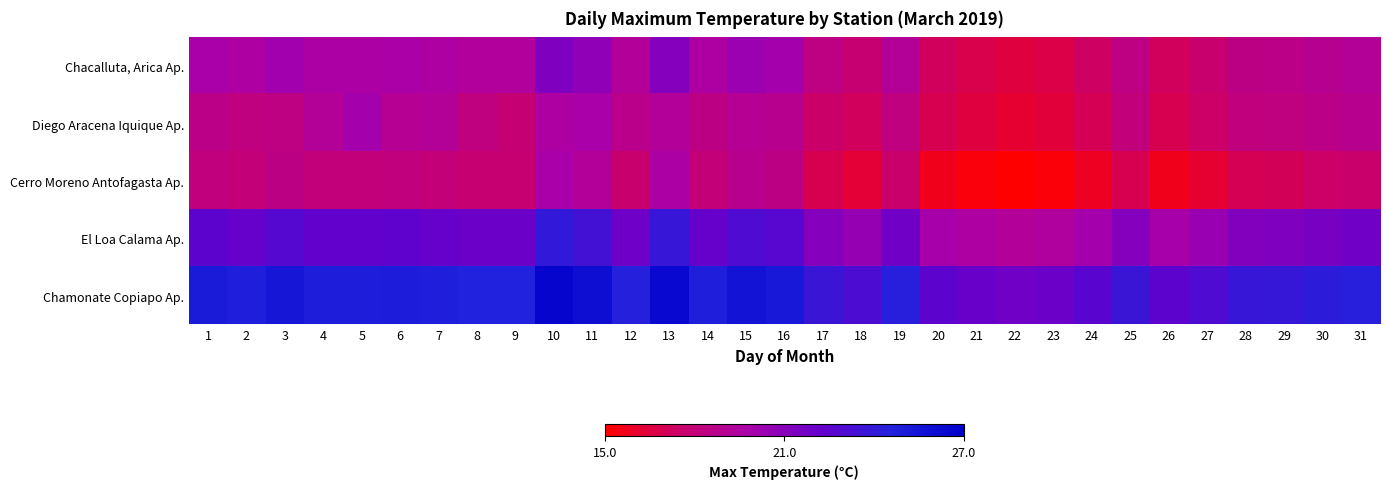

Reading left to right, list all the values displayed in this chart.

Chacalluta, Arica Ap.: 1=19.8	2=19.5	3=20.1	4=19.6	5=19.6	6=19.7	7=19.5	8=19.3	9=19.3	10=21.3	11=20.7	12=19.2	13=21.1	14=19.5	15=20.3	16=20.0	17=18.4	18=17.8	19=19.1	20=17.2	21=16.8	22=16.5	23=16.7	24=17.3	25=18.4	26=17.2	27=17.7	28=18.5	29=18.6	30=18.9	31=19.1
Diego Aracena Iquique Ap.: 1=18.6	2=18.3	3=18.4	4=19.1	5=20.0	6=19.0	7=19.1	8=18.3	9=17.9	10=19.5	11=19.8	12=18.7	13=19.2	14=18.5	15=19.0	16=18.8	17=17.5	18=17.2	19=18.3	20=16.9	21=16.5	22=16.2	23=16.4	24=17.0	25=18.1	26=16.9	27=17.4	28=18.2	29=18.3	30=18.6	31=18.8
Cerro Moreno Antofagasta Ap.: 1=18.2	2=18.0	3=18.5	4=18.1	5=18.1	6=18.2	7=18.0	8=17.8	9=17.8	10=19.8	11=19.2	12=17.7	13=19.6	14=18.0	15=18.8	16=18.5	17=16.9	18=16.3	19=17.6	20=15.7	21=15.3	22=15.0	23=15.2	24=15.8	25=16.9	26=15.7	27=16.2	28=17.0	29=17.1	30=17.4	31=17.6
El Loa Calama Ap.: 1=22.5	2=22.2	3=22.8	4=22.3	5=22.3	6=22.4	7=22.2	8=22.0	9=22.0	10=24.0	11=23.4	12=21.9	13=23.8	14=22.2	15=23.0	16=22.7	17=21.1	18=20.5	19=21.8	20=19.9	21=19.5	22=19.2	23=19.4	24=20.0	25=21.1	26=19.9	27=20.4	28=21.2	29=21.3	30=21.6	31=21.8
Chamonate Copiapo Ap.: 1=25.1	2=24.8	3=25.4	4=24.9	5=24.9	6=25.0	7=24.8	8=24.6	9=24.6	10=26.6	11=26.0	12=24.5	13=26.4	14=24.8	15=25.6	16=25.3	17=23.7	18=23.1	19=24.4	20=22.5	21=22.1	22=21.8	23=22.0	24=22.6	25=23.7	26=22.5	27=23.0	28=23.8	29=23.9	30=24.2	31=24.4